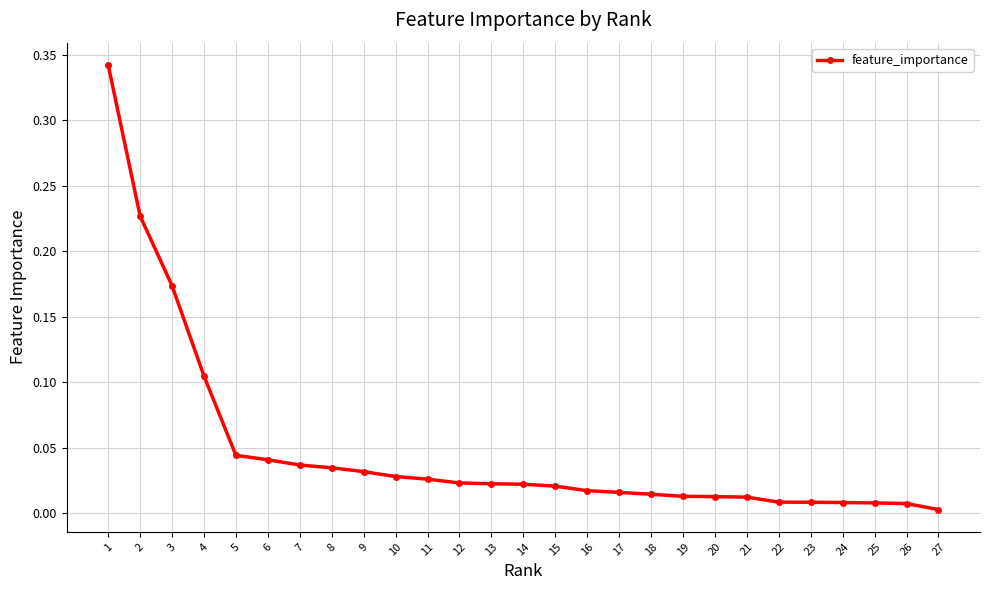

The value at 7 is 0.0. True or false?

True